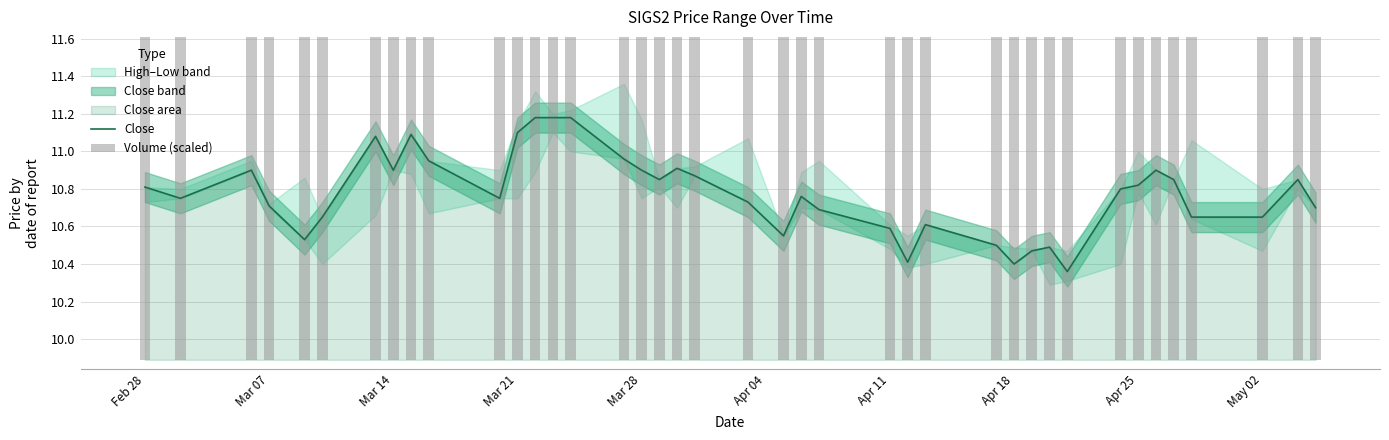

What is the sum of all Close values?

431.0